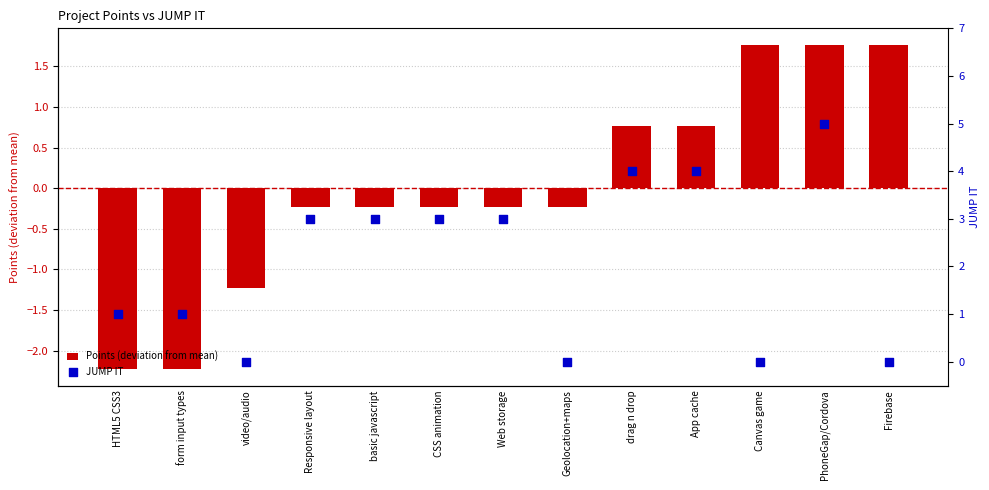

Is the value of Points (deviation from mean) at HTML5 CSS3 greater than the value of JUMP IT at PhoneGap/Cordova?

No